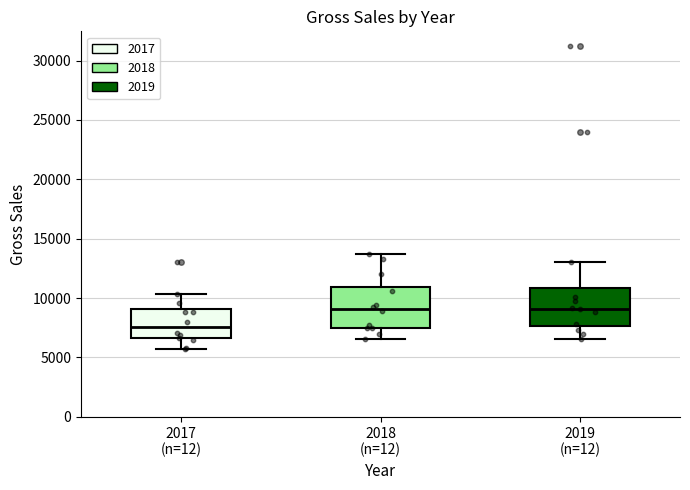

Which box has the lowest median line?

2017 (n=12)